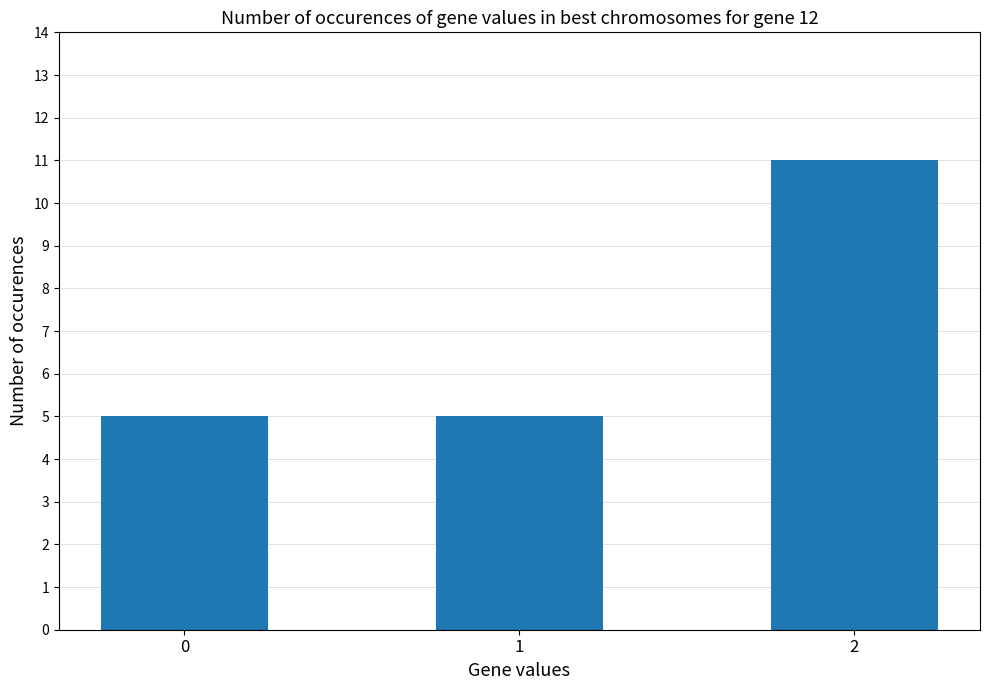

Is it true that the value at 2 is 7?

False